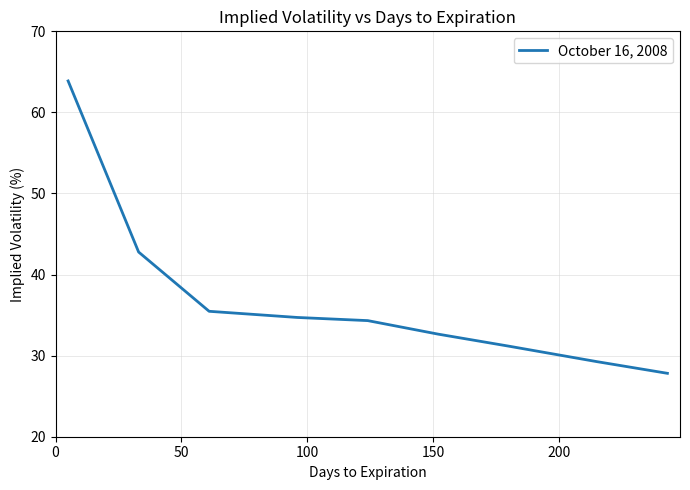

What is the maximum value shown in the chart?

63.9